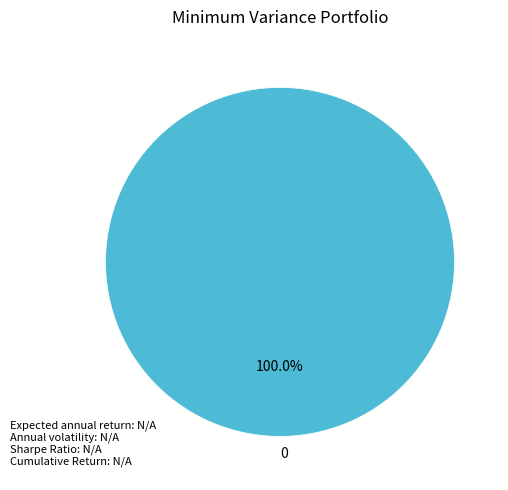

Is 0 the majority of the pie?

Yes